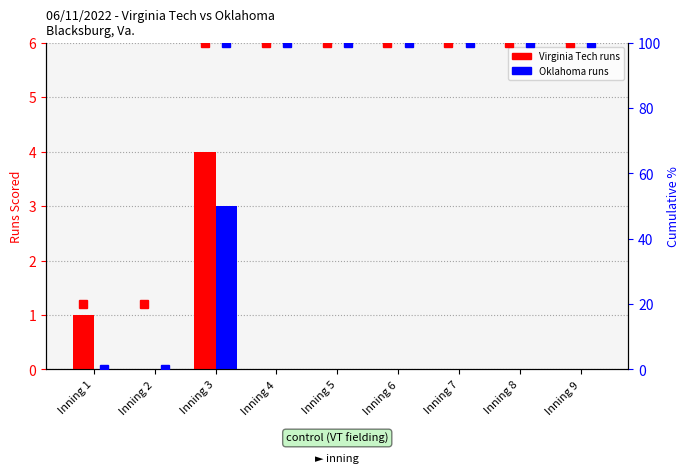

What is the value of the OU cumulative % bar at the 8th from the left?

100